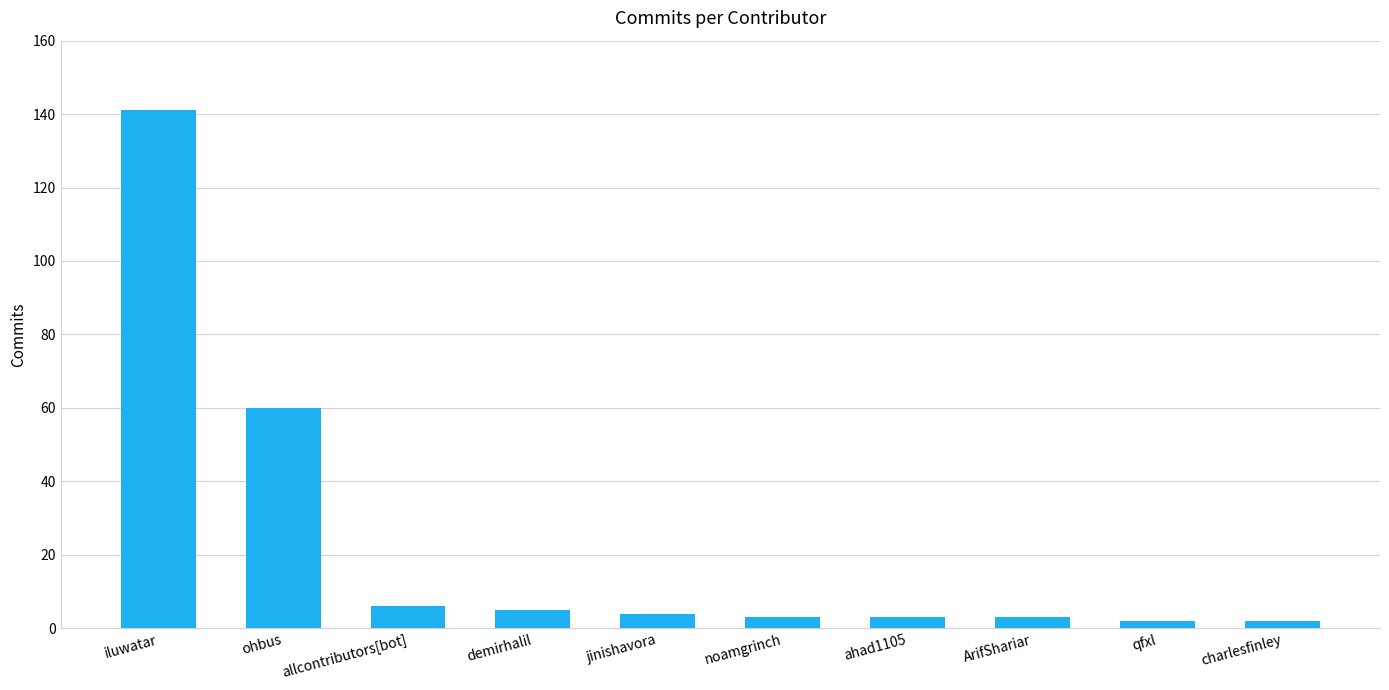

What is the average value?

23